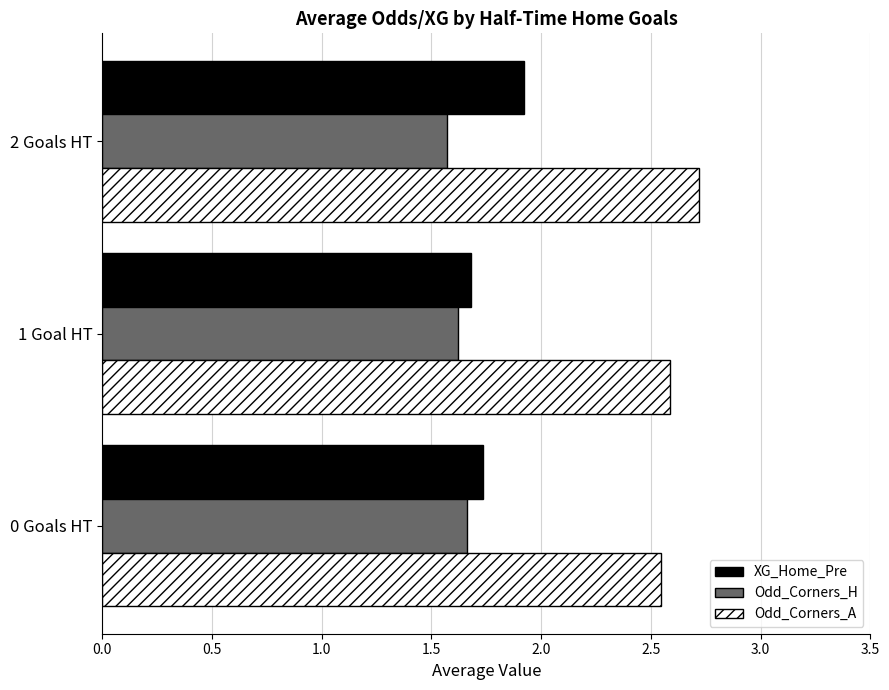

Which series has the largest total across all categories?

Odd_Corners_A